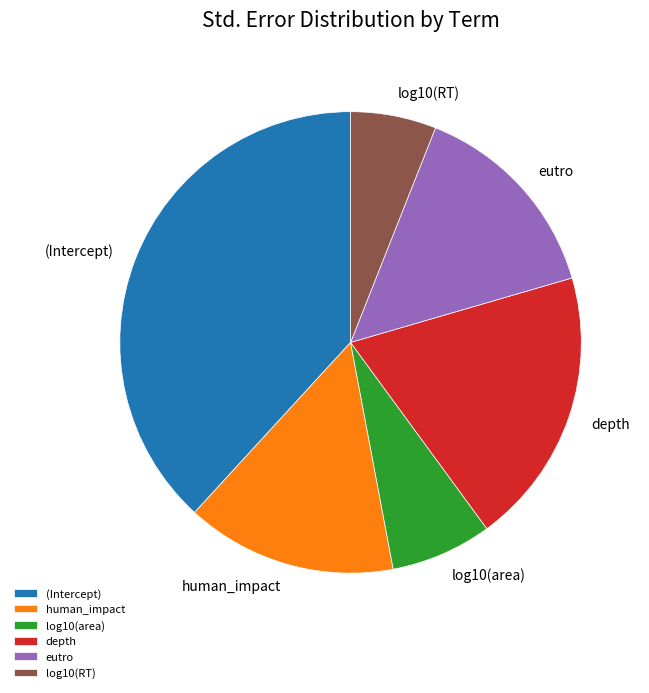

Does any single category account for the majority?

No